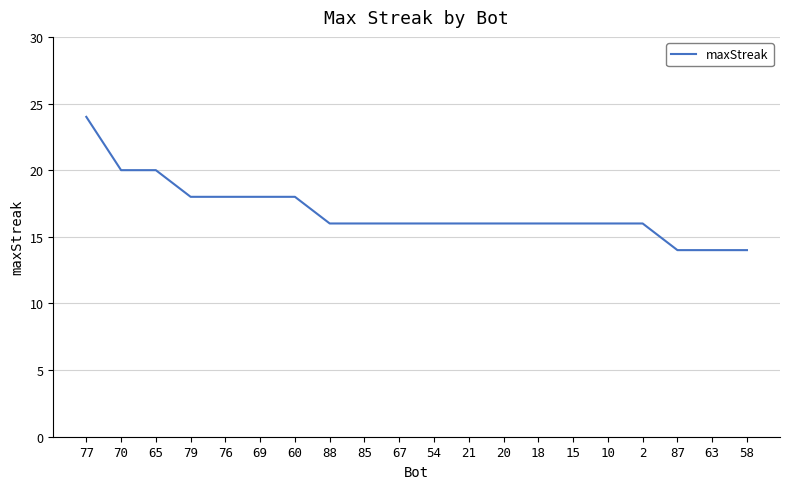

What is the difference between the maximum and second lowest values?

10